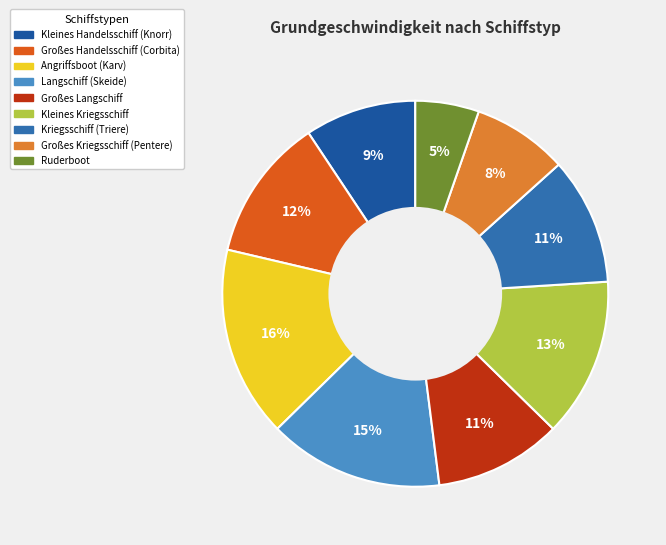

To the nearest percent, what percentage of the pie is Kleines Handelsschiff (Knorr)?

9%